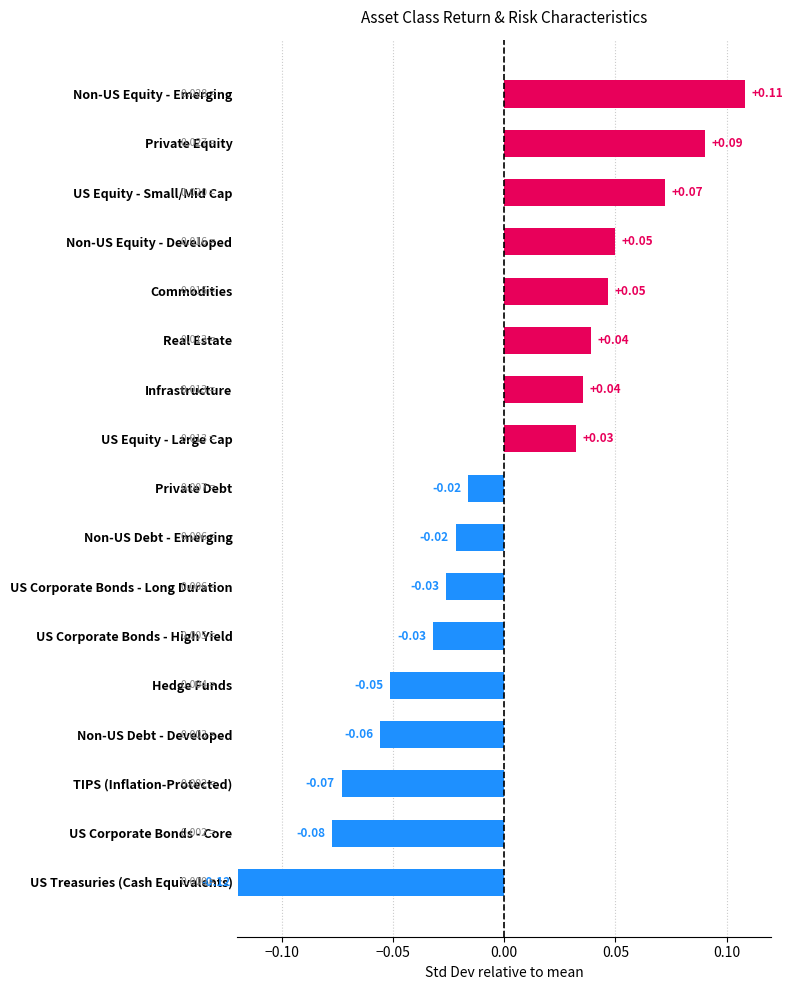

Between Real Estate and US Treasuries (Cash Equivalents), which is larger?

Real Estate